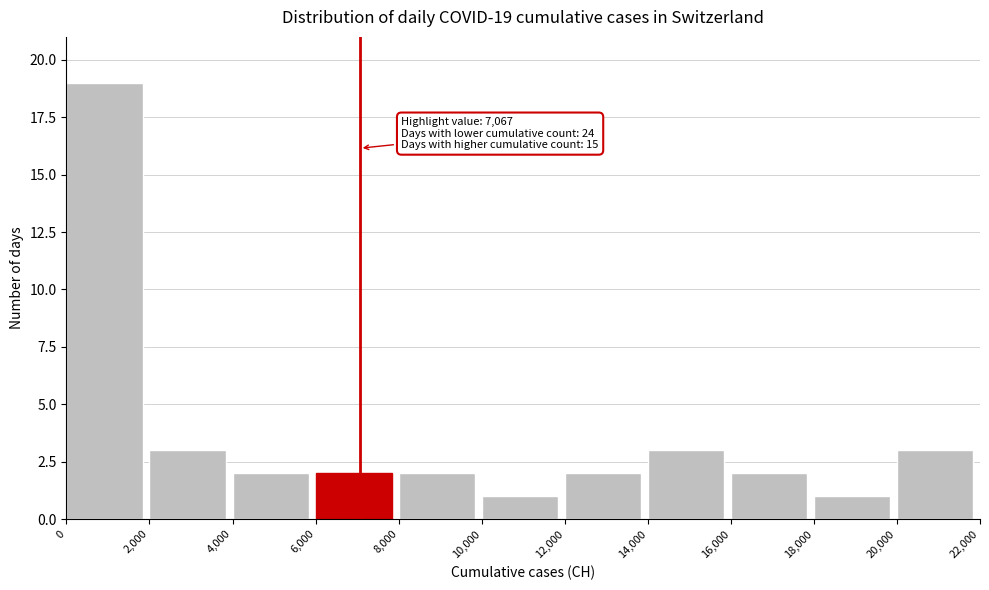

Over which range of the x-axis is the bar tallest?

0 to 2,000